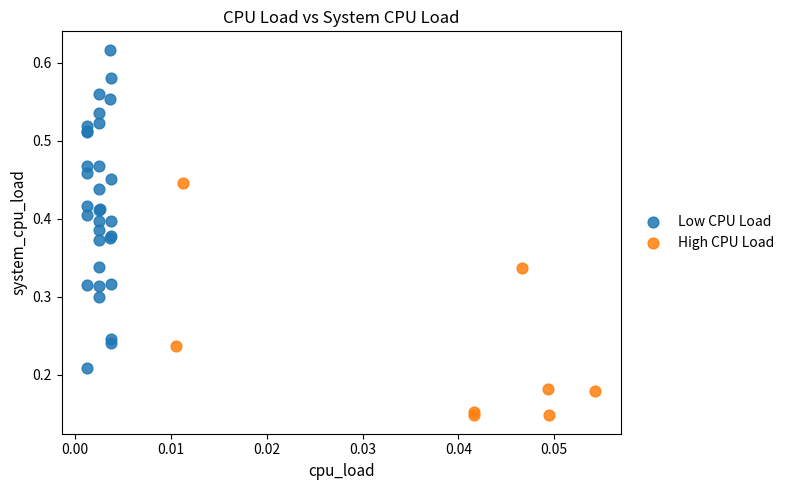

What are all the series names shown in the legend?

Low CPU Load, High CPU Load